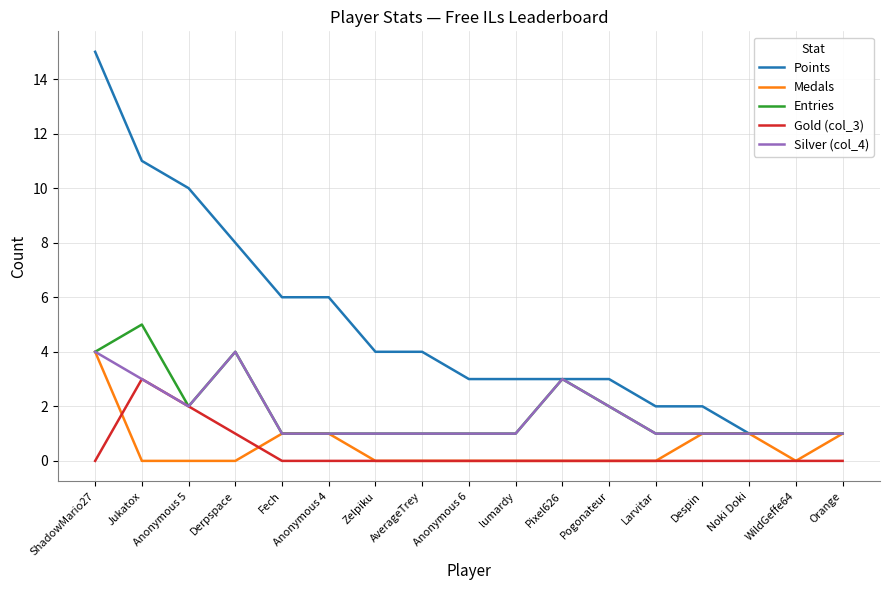

At how many categories does at least one series exceed 7?

4